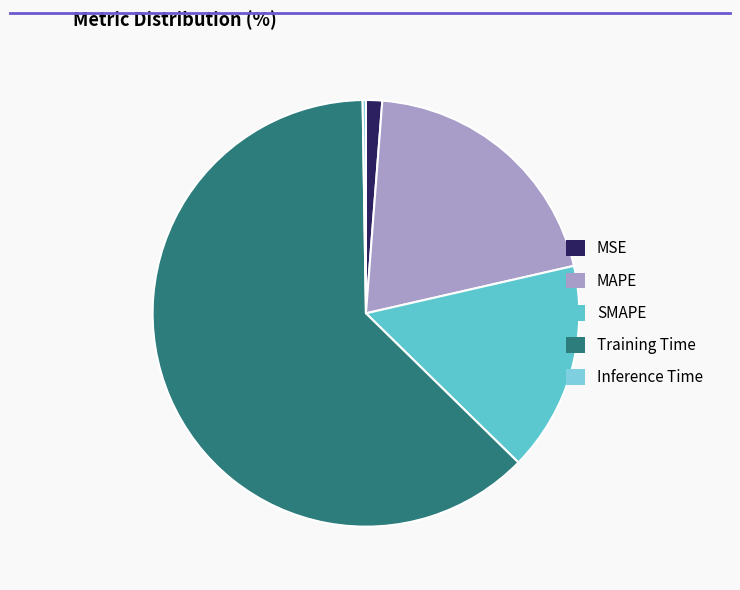

Which slice represents more than half of the pie?

Training Time